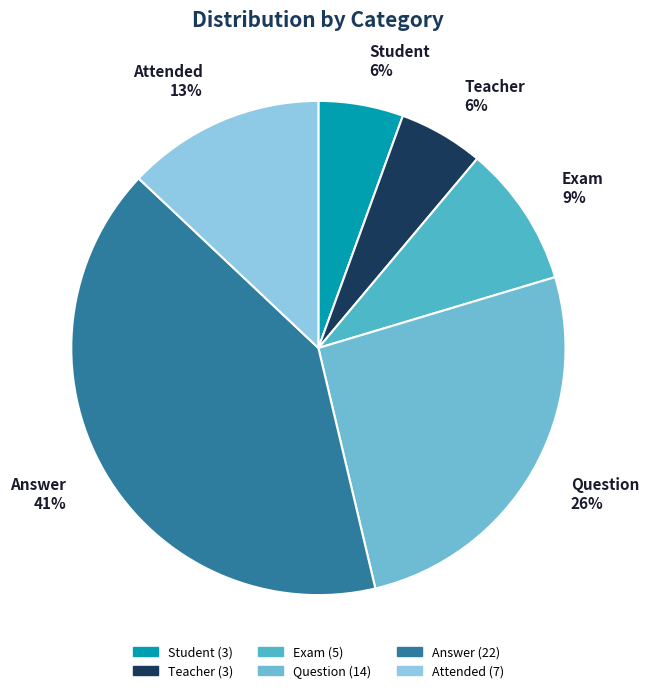

To the nearest percent, what is the difference between the largest and smallest slice percentages?

35%